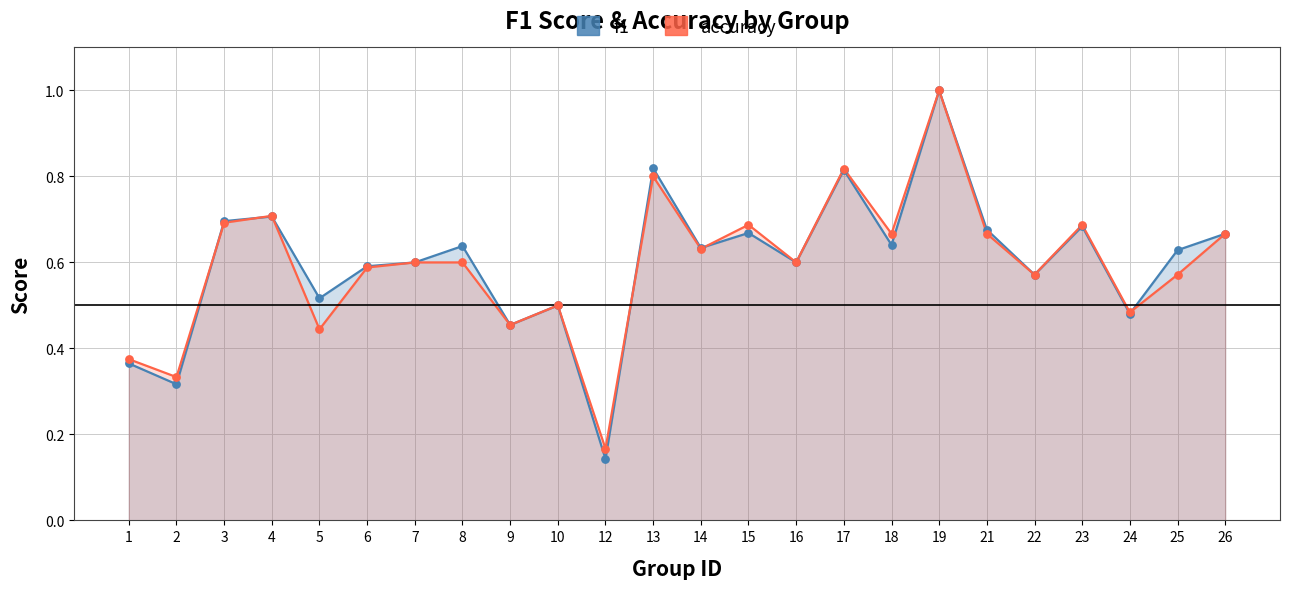

What are all the series names shown in the legend?

f1, accuracy